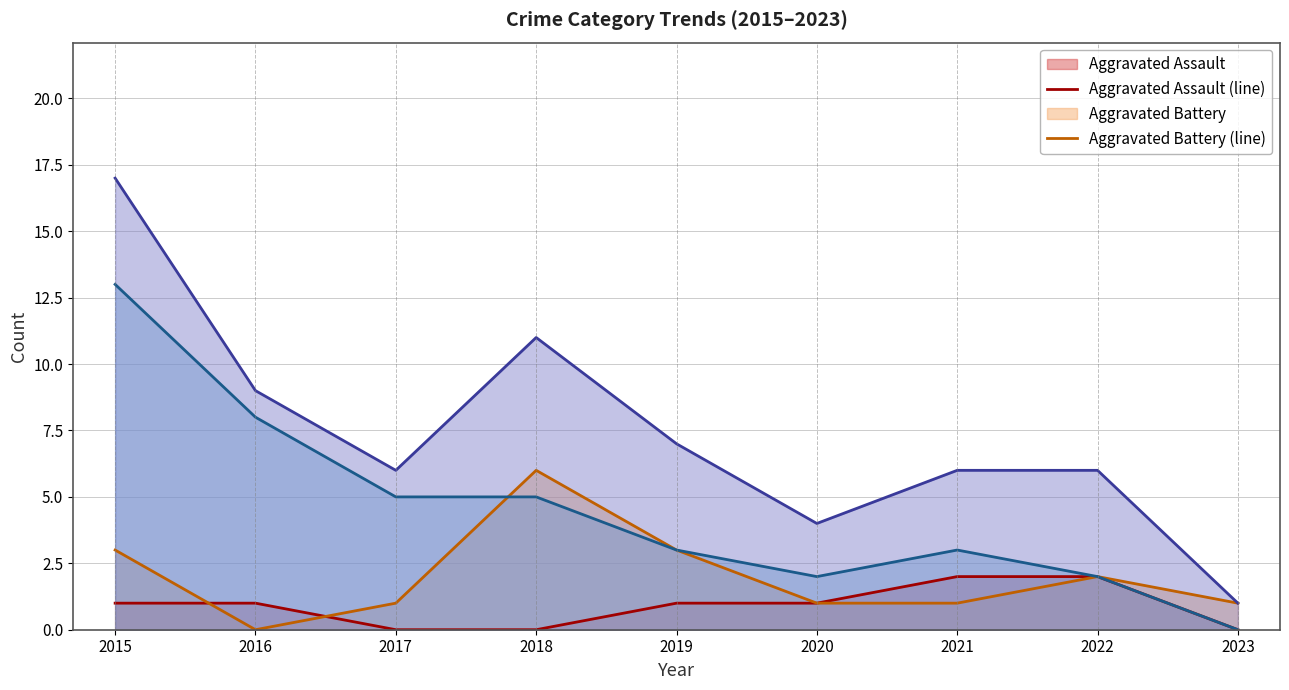

Is the value of Aggravated Battery (line) at 2021 greater than the value of Total (line) at 2015?

No